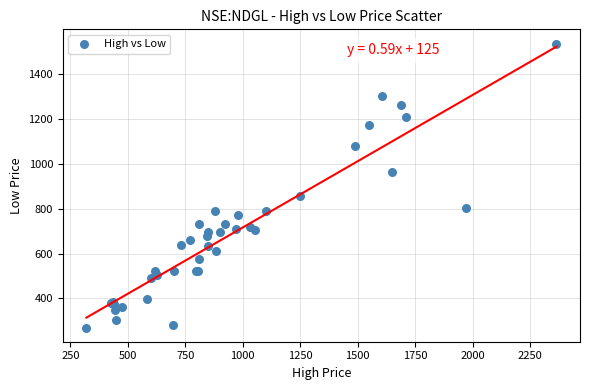

What Y value in the scatter plot is closest to 903?

856.0